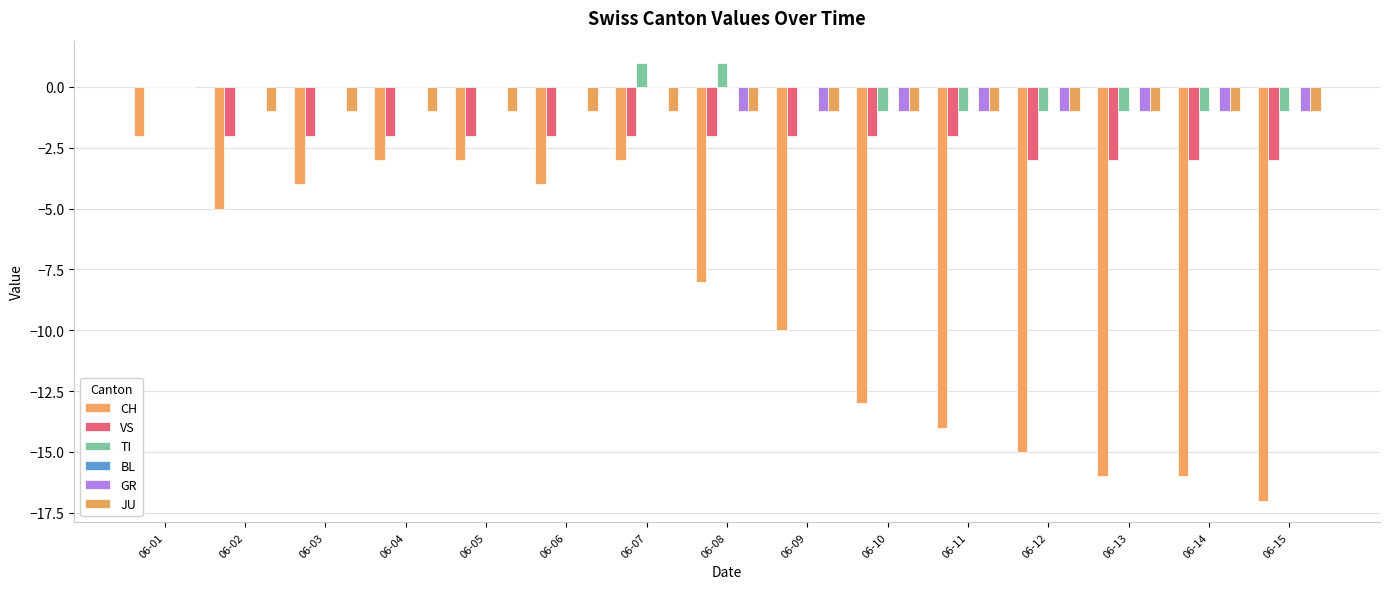

Count the number of data series in this chart.

5